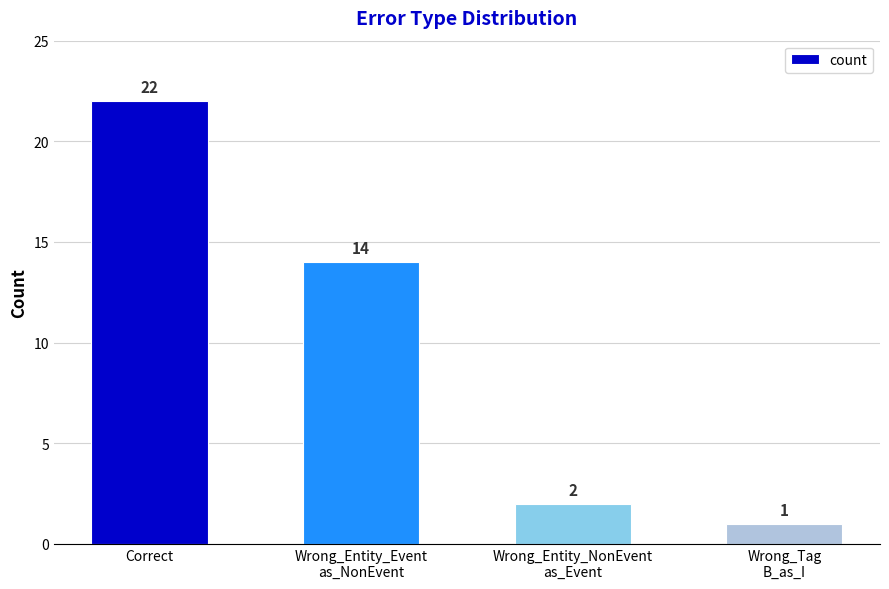

Are the bars horizontal?

No